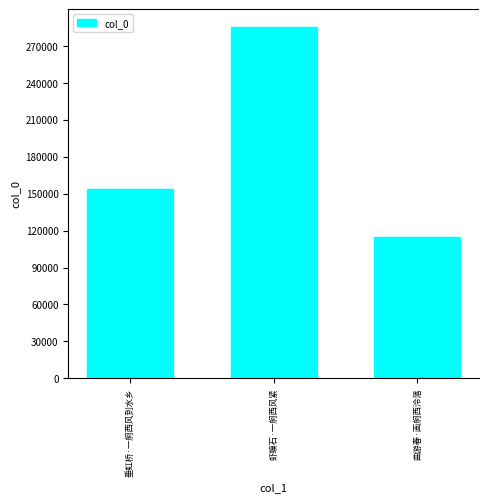

List the labels in order of value, largest first.

虾蟆石·一舸西风紧, 垂虹桥·一舸西风到水乡, 曲游春·画舸西泠落